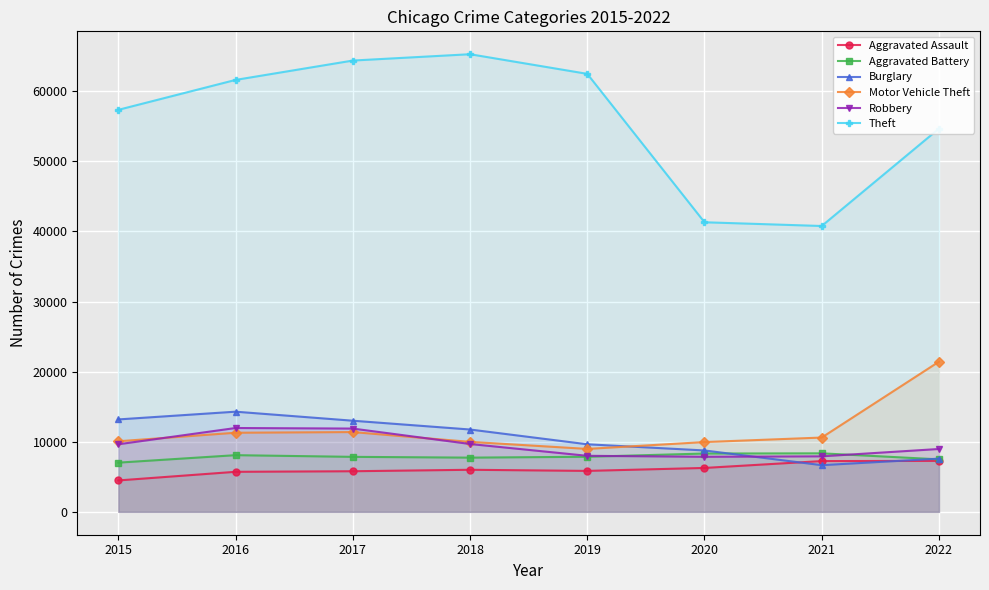

Reading right to left, transcribe all the data shown in this chart.

Aggravated Assault: 7270	7243	6263	5841	6001	5793	5712	4480
Aggravated Battery: 7487	8347	8319	7857	7734	7845	8085	7018
Burglary: 7591	6658	8757	9639	11746	13001	14289	13184
Motor Vehicle Theft: 21421	10599	9956	8977	9983	11380	11286	10068
Robbery: 8967	7919	7855	7994	9679	11880	11960	9638
Theft: 54670	40779	41312	62484	65285	64381	61618	57350